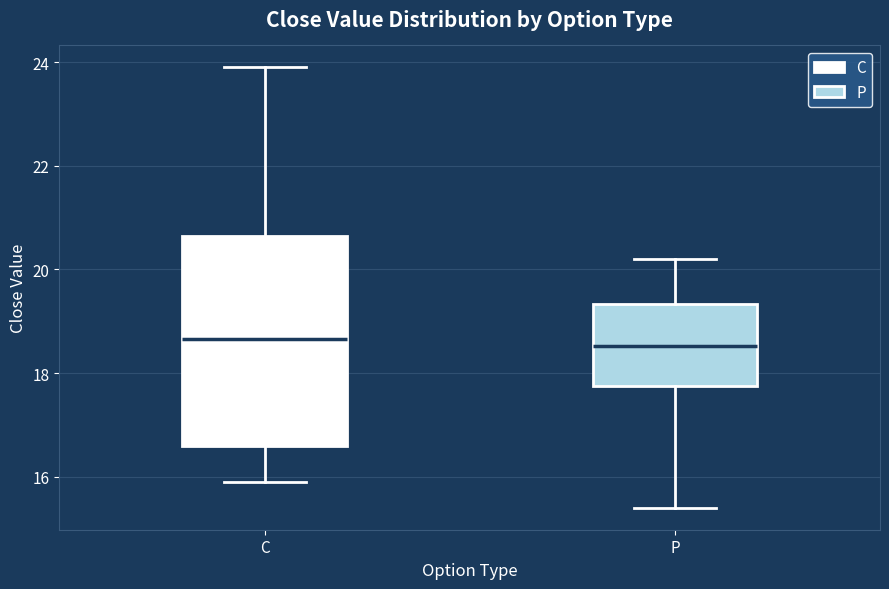

Which box is the tallest, from its lower edge to its upper edge?

C